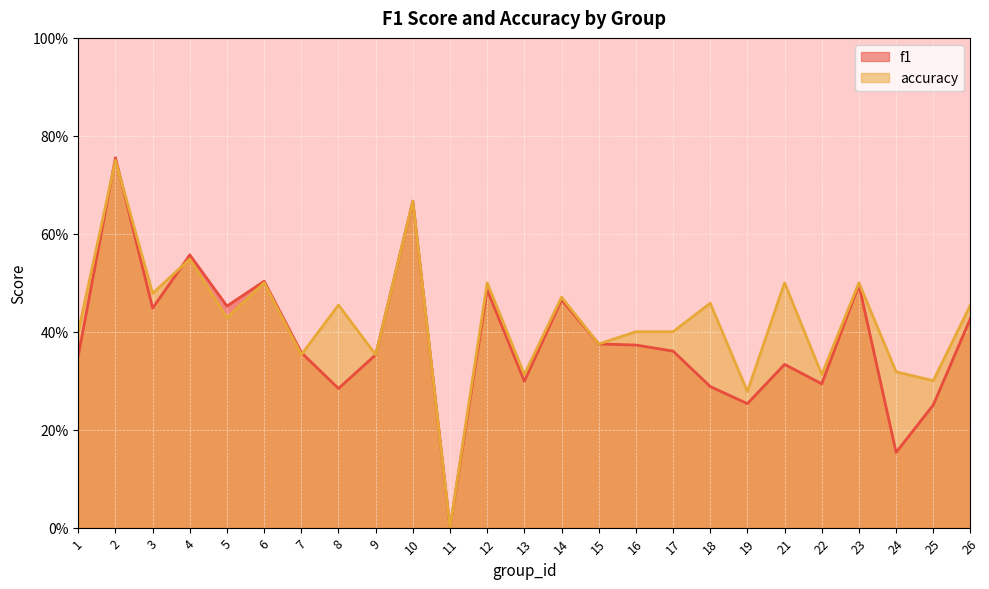

True or false: f1 has a value of 0.3 at 25.

True